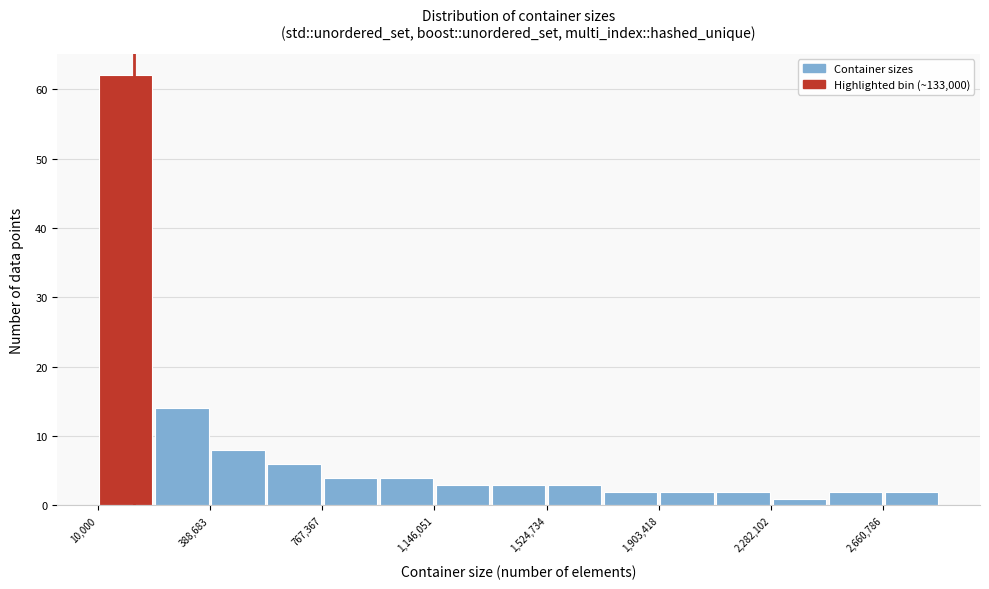

Read against the x-axis, roughly where is the centre of the tallest bar?

100000